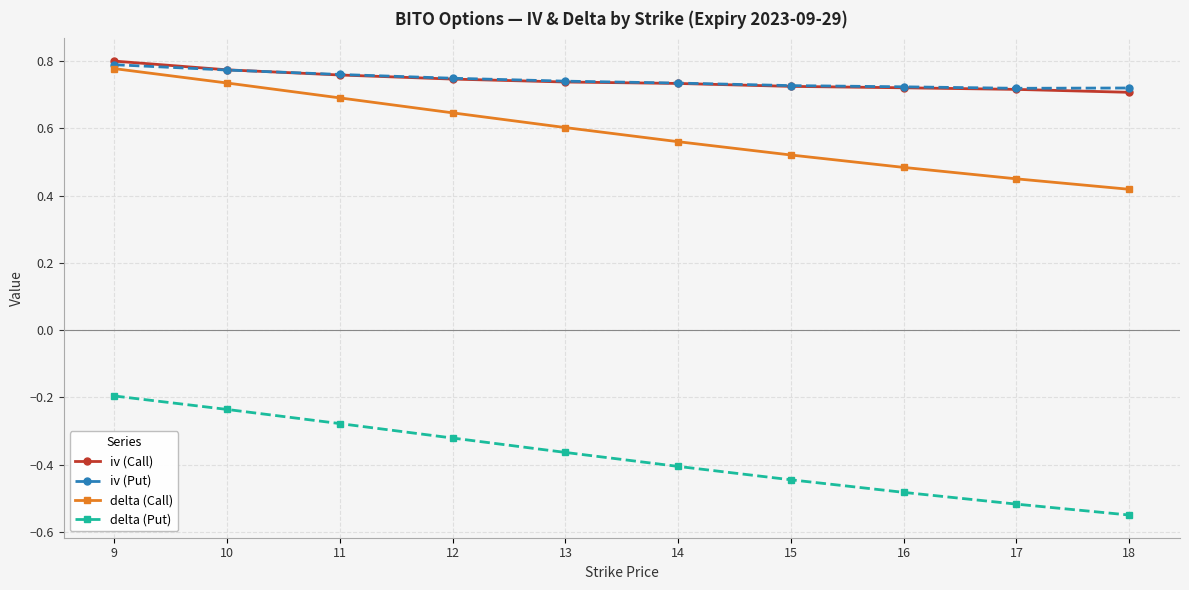

True or false: iv (Put) and delta (Put) cross at least once.

False